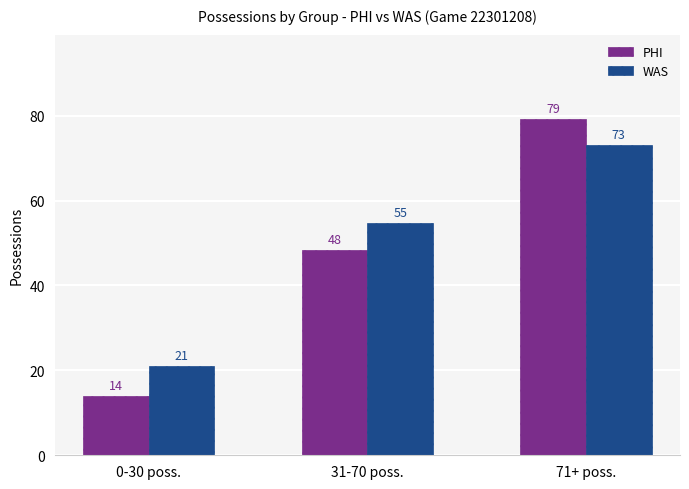

How many bars are there in total?

6